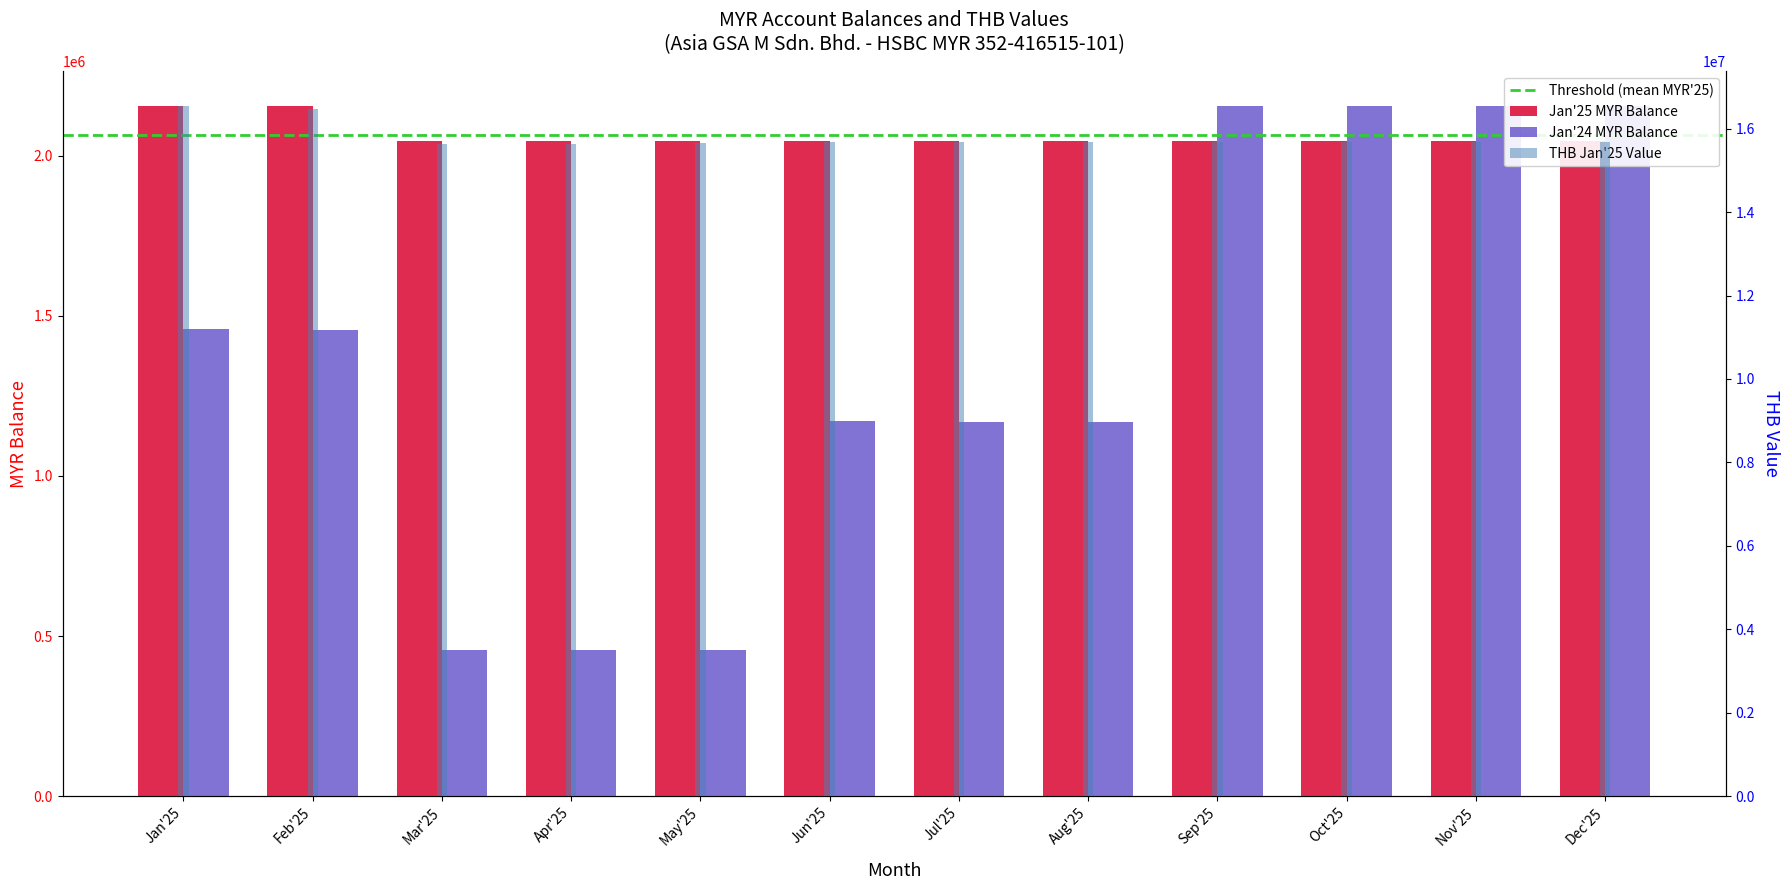

The value of Jan'24 MYR at Aug'25 is 1821153.5. True or false?

False